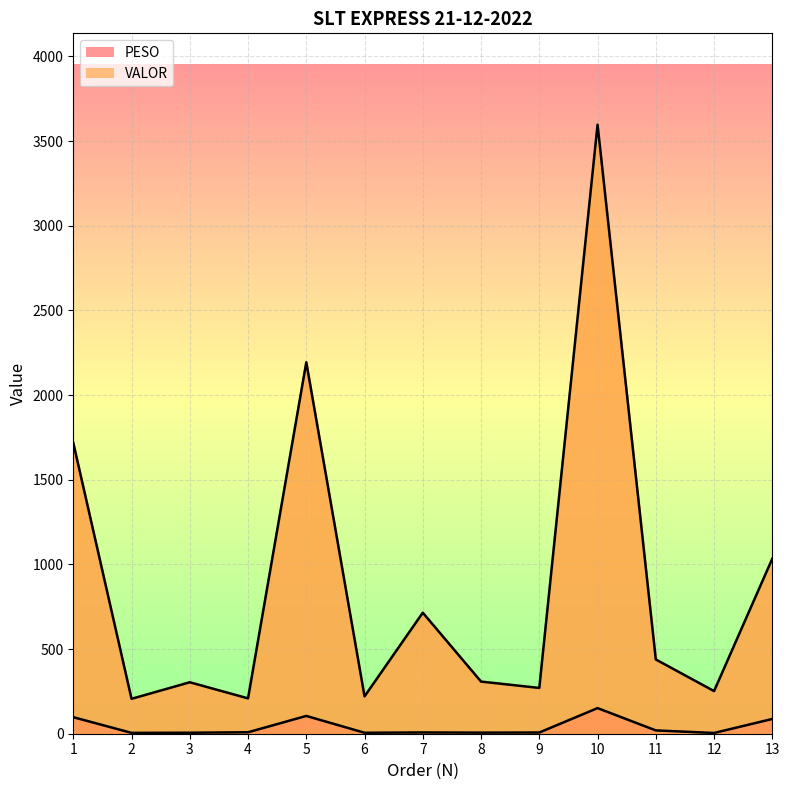

True or false: PESO has a value of 5.6 at 6.

True